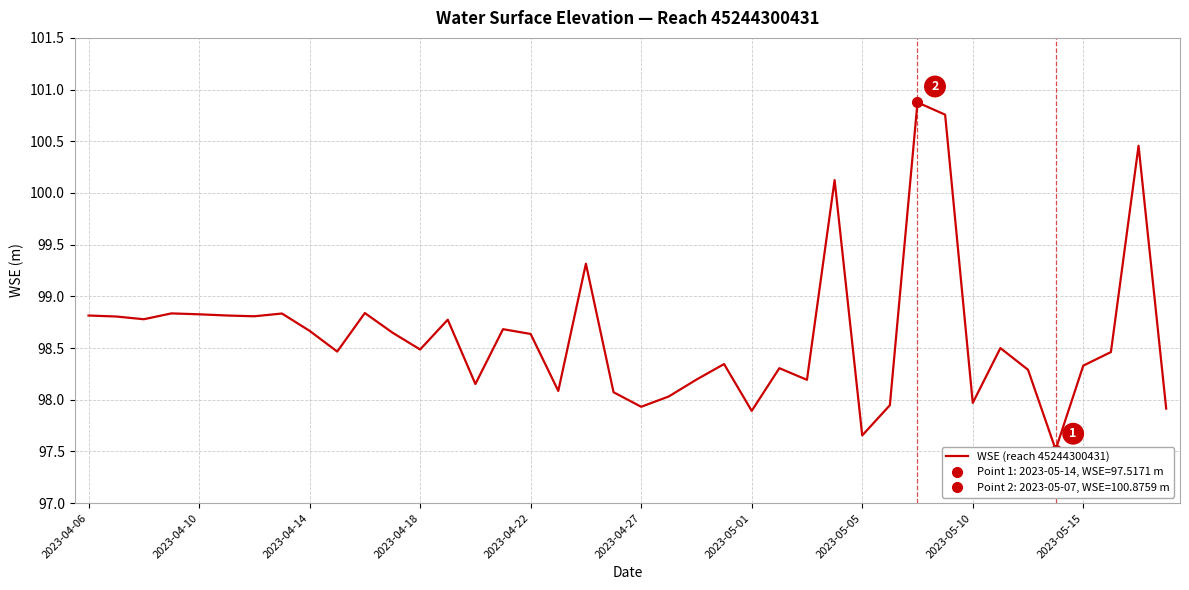

Is it true that the value at 2023-05-05 is 149.3?

False